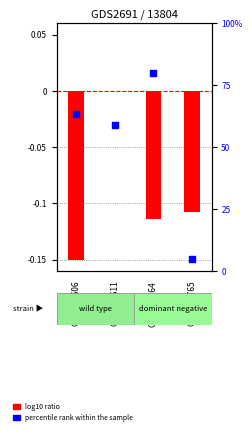

Is the value of percentile rank within the sample at GSM175765 greater than the value of log10 ratio at GSM175764?

Yes